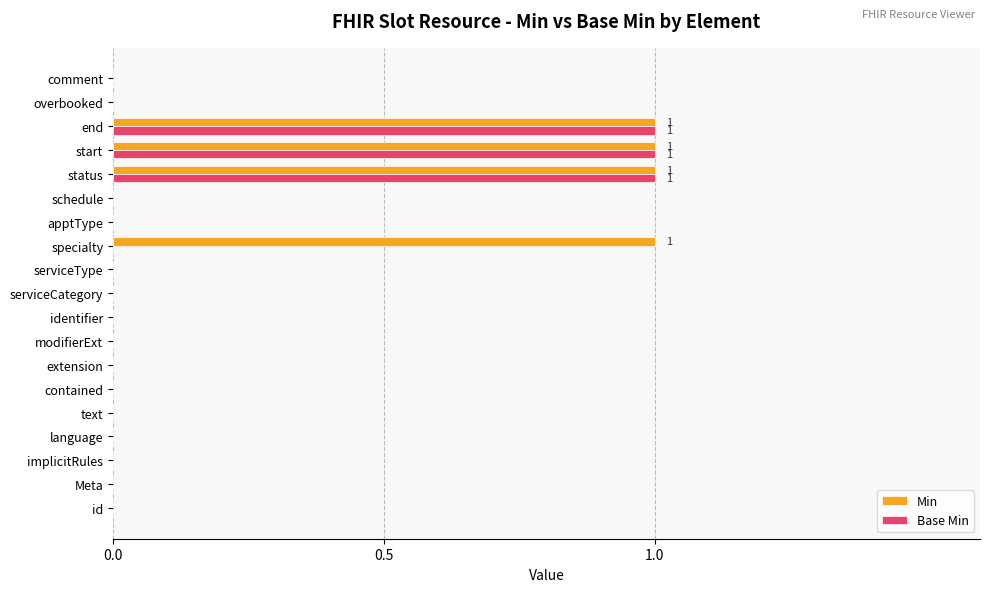

Is it true that Base Min equals 0 at extension?

True